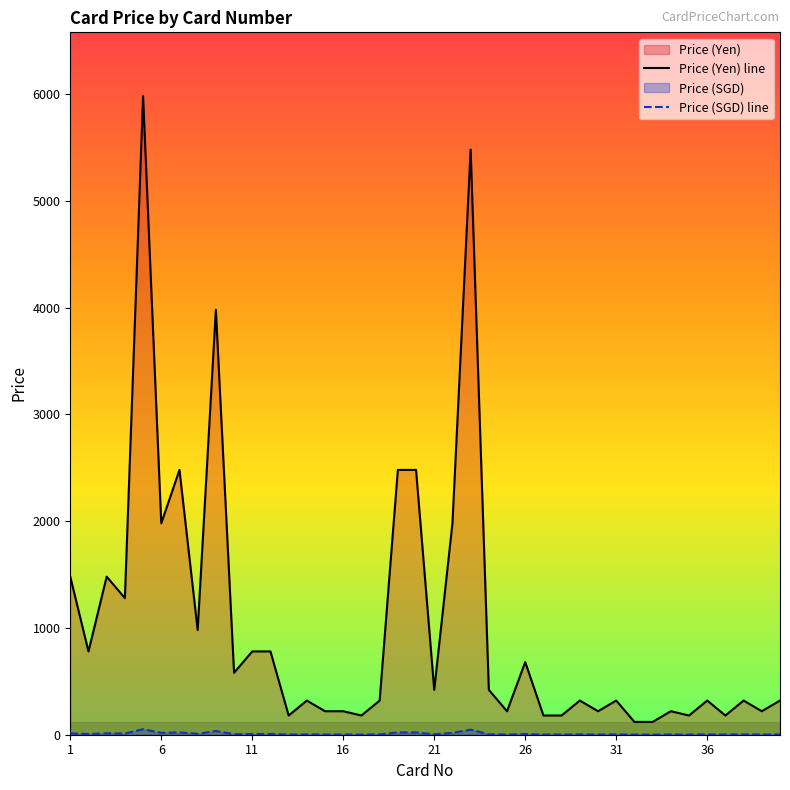

Which series changed the most between 1 and 21?

Price (Yen) line